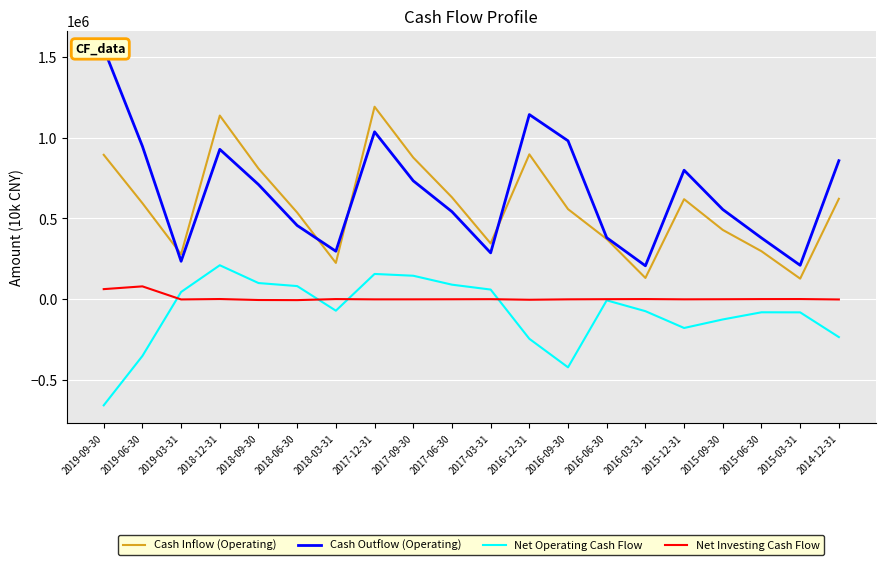

True or false: Cash Inflow (Operating) and Net Investing Cash Flow cross at least once.

False